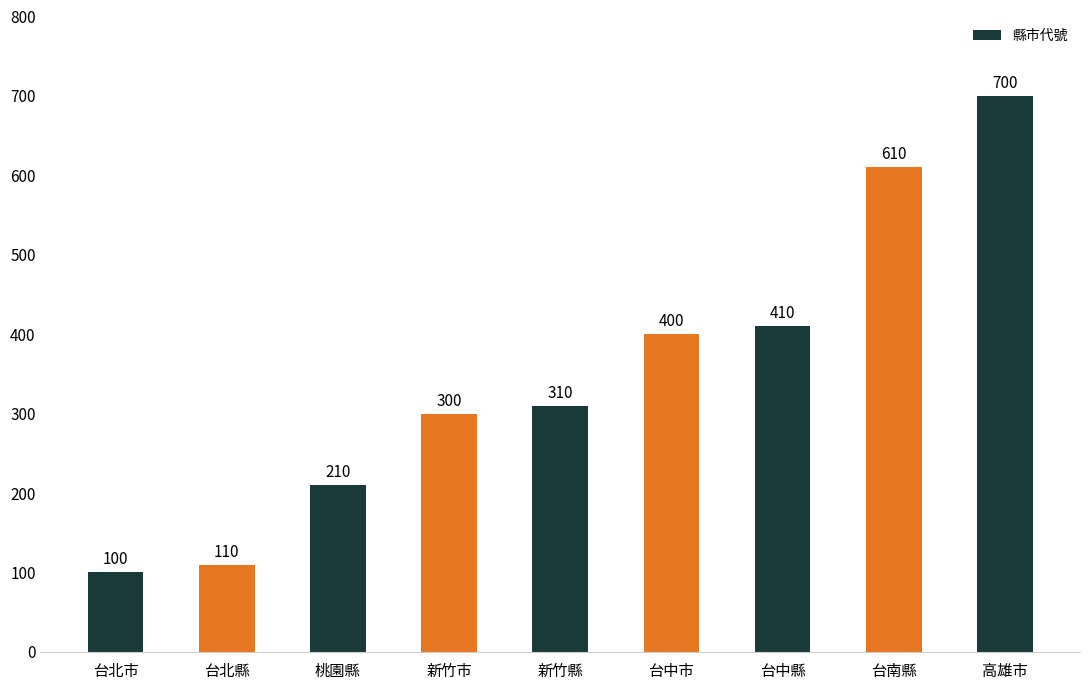

Are the bars grouped side by side (vs. stacked)?

No